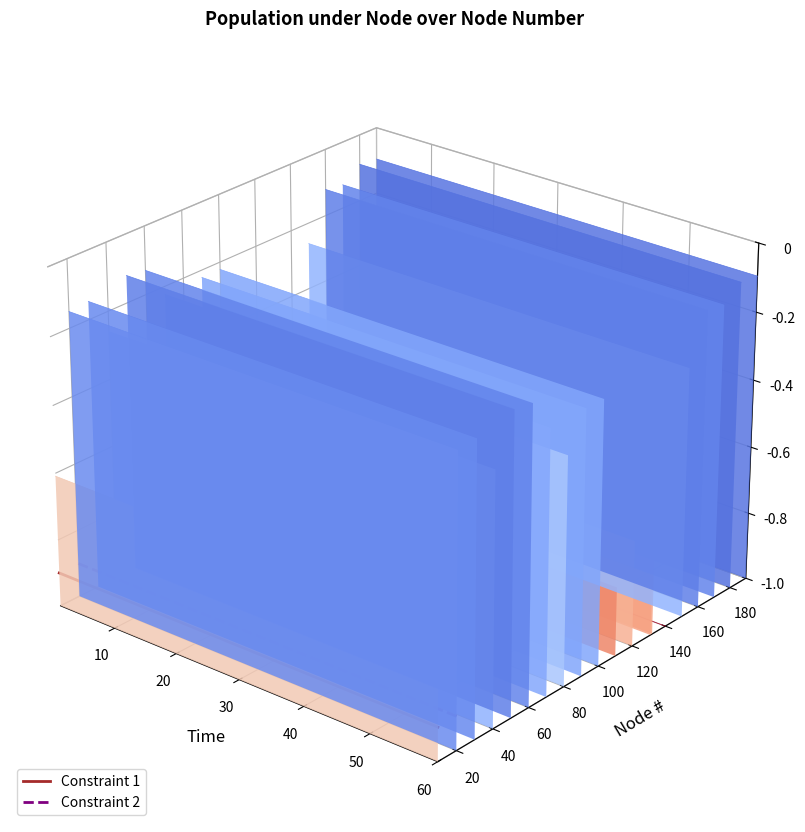

What is the average value of the Constraint 2 series?

-0.1